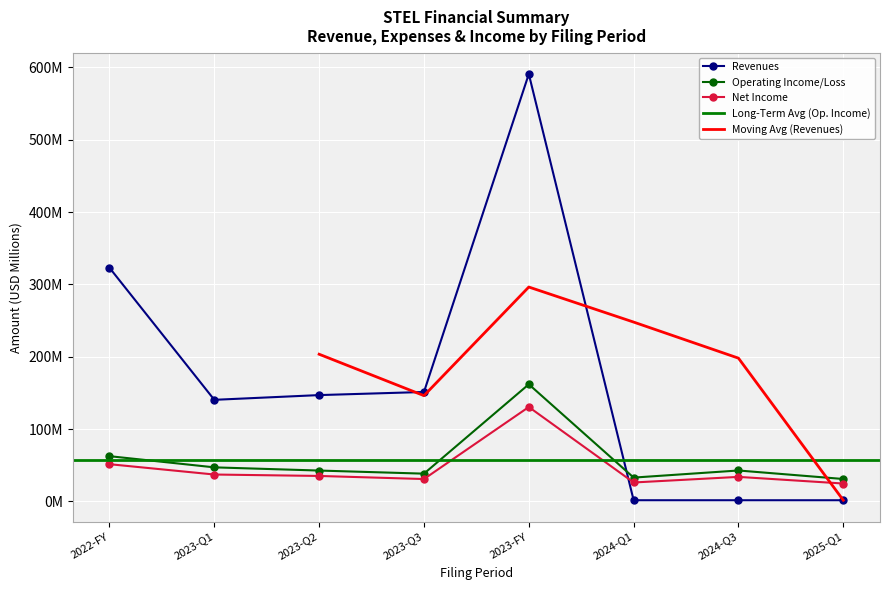

At which category does Operating Income/Loss reach its first local peak?

2023-FY